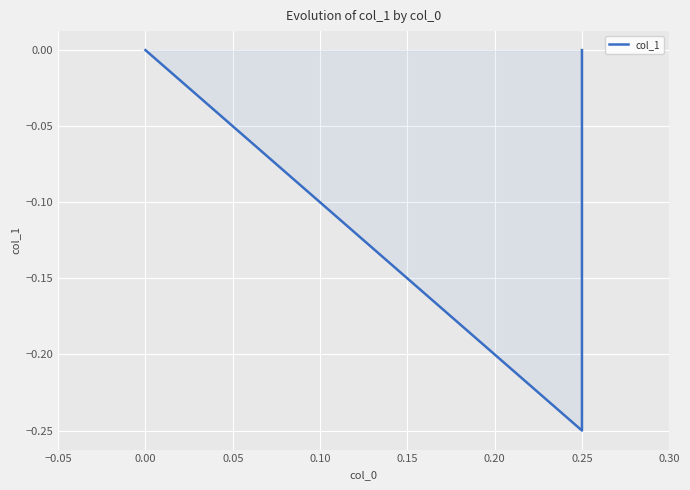

Reading right to left, list all the values displayed in this chart.

0.0	-0.2	0.0